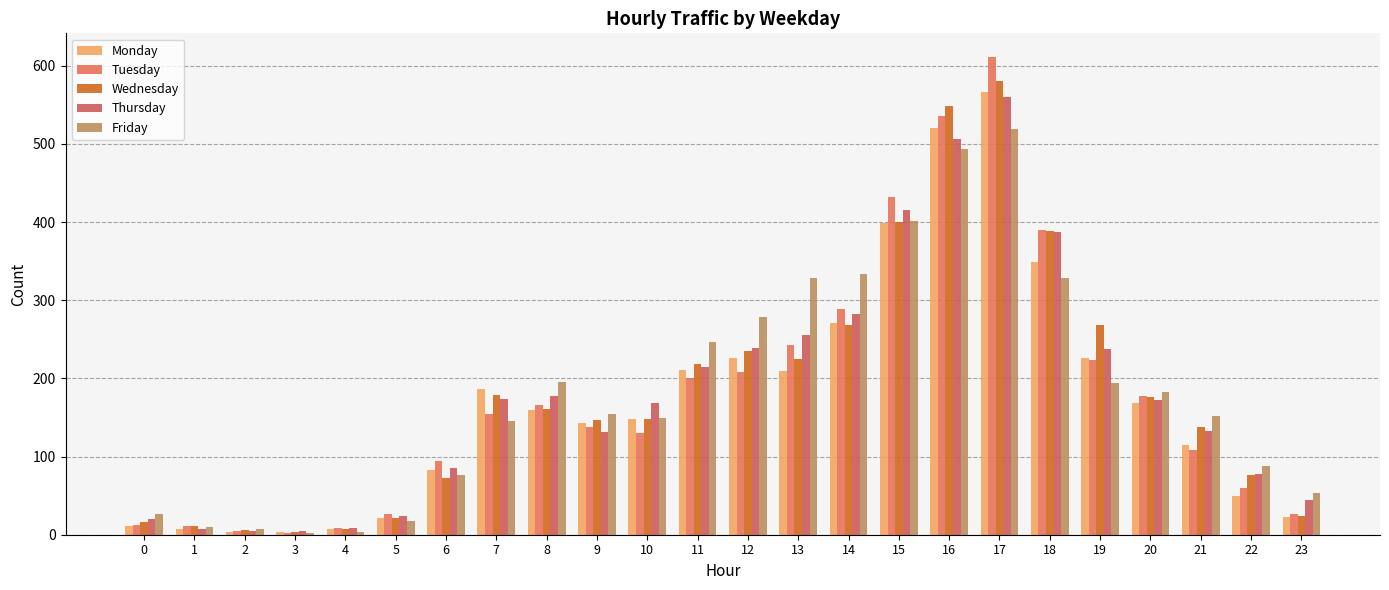

What is the total value across all series at 7?

839